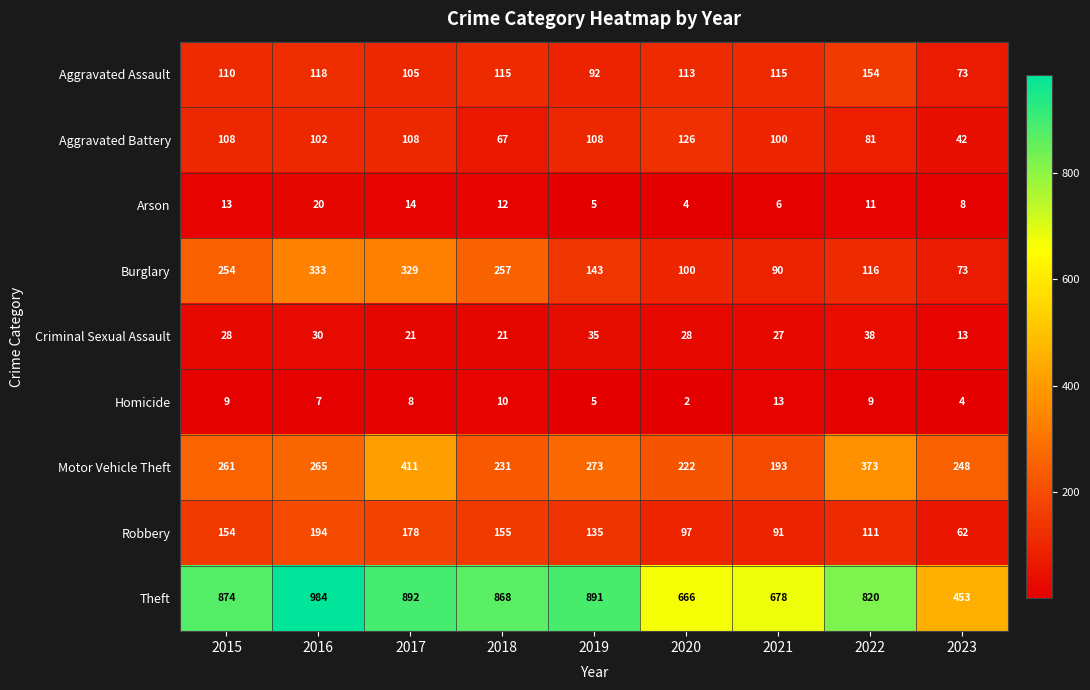

What is the difference between the second highest and second lowest values in the Robbery series?

87